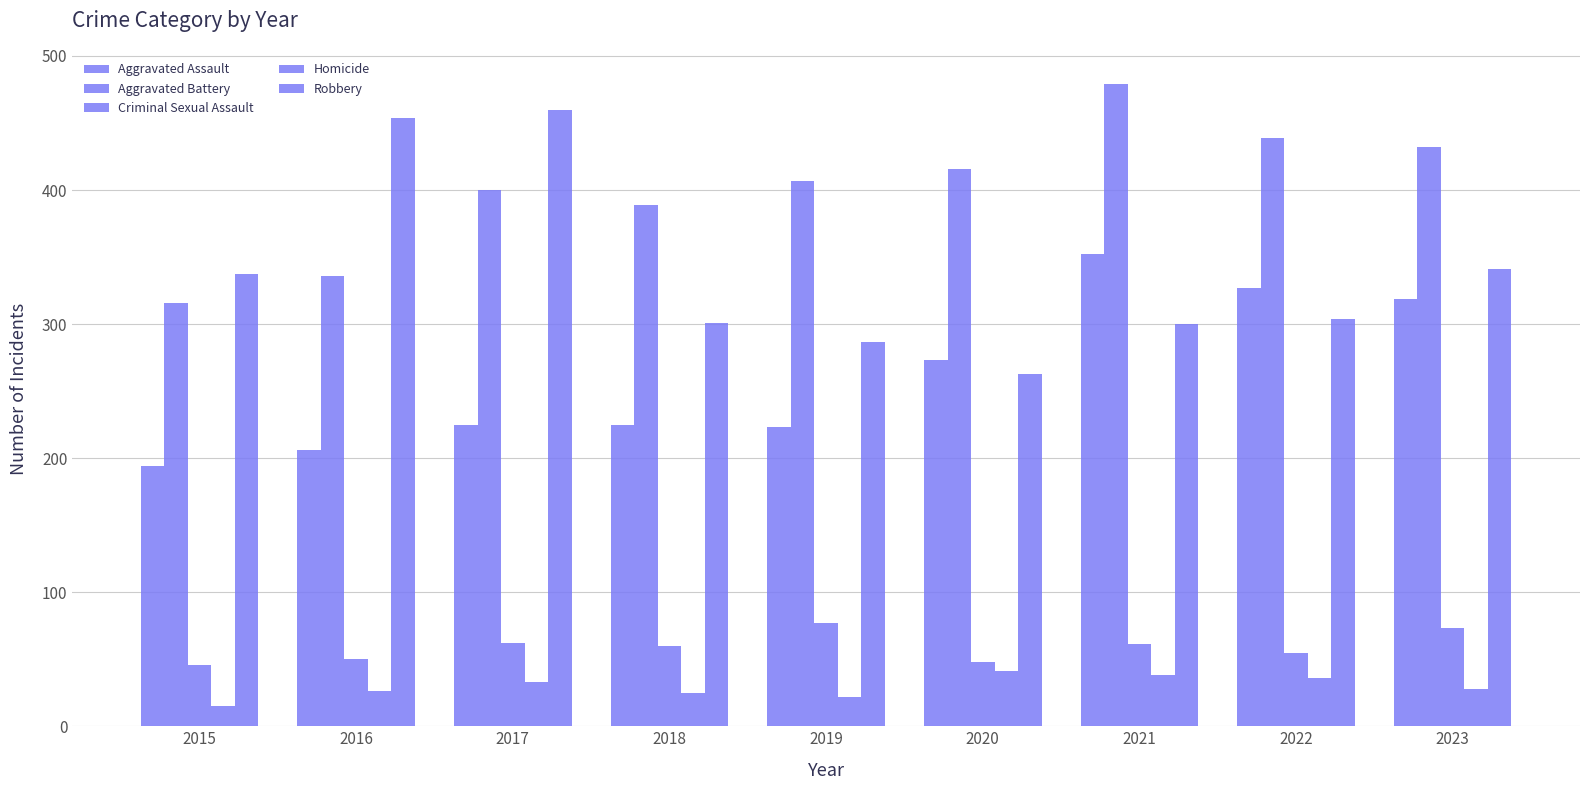

At how many categories does at least one series exceed 226?

9